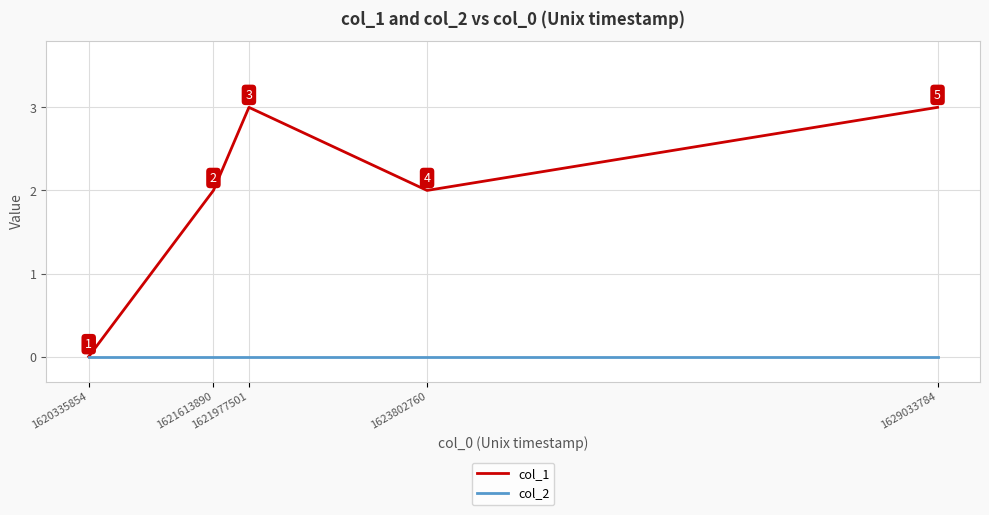

Rank the series at 1621977501 from highest to lowest value.

col_1, col_2